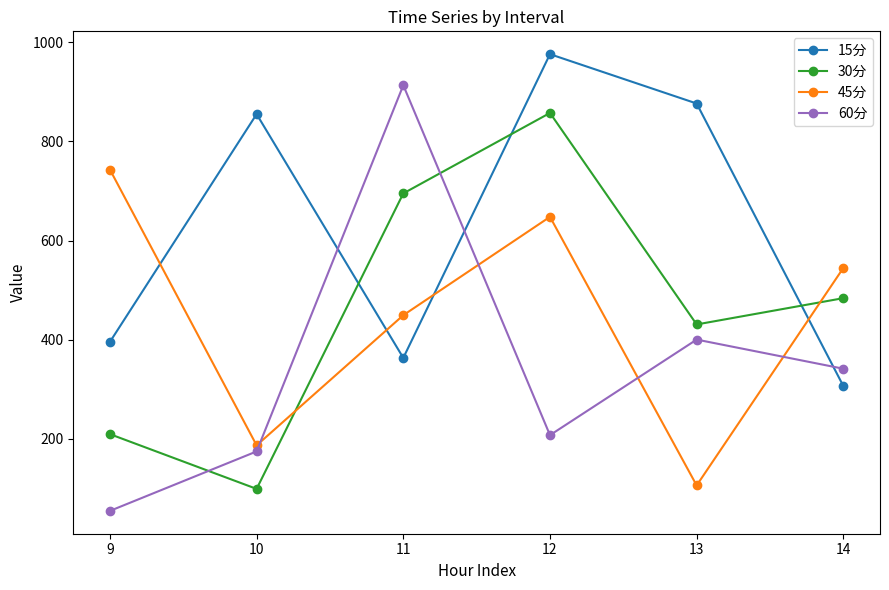

What is the value of the 15分 point at the 6th from the left?

306.8